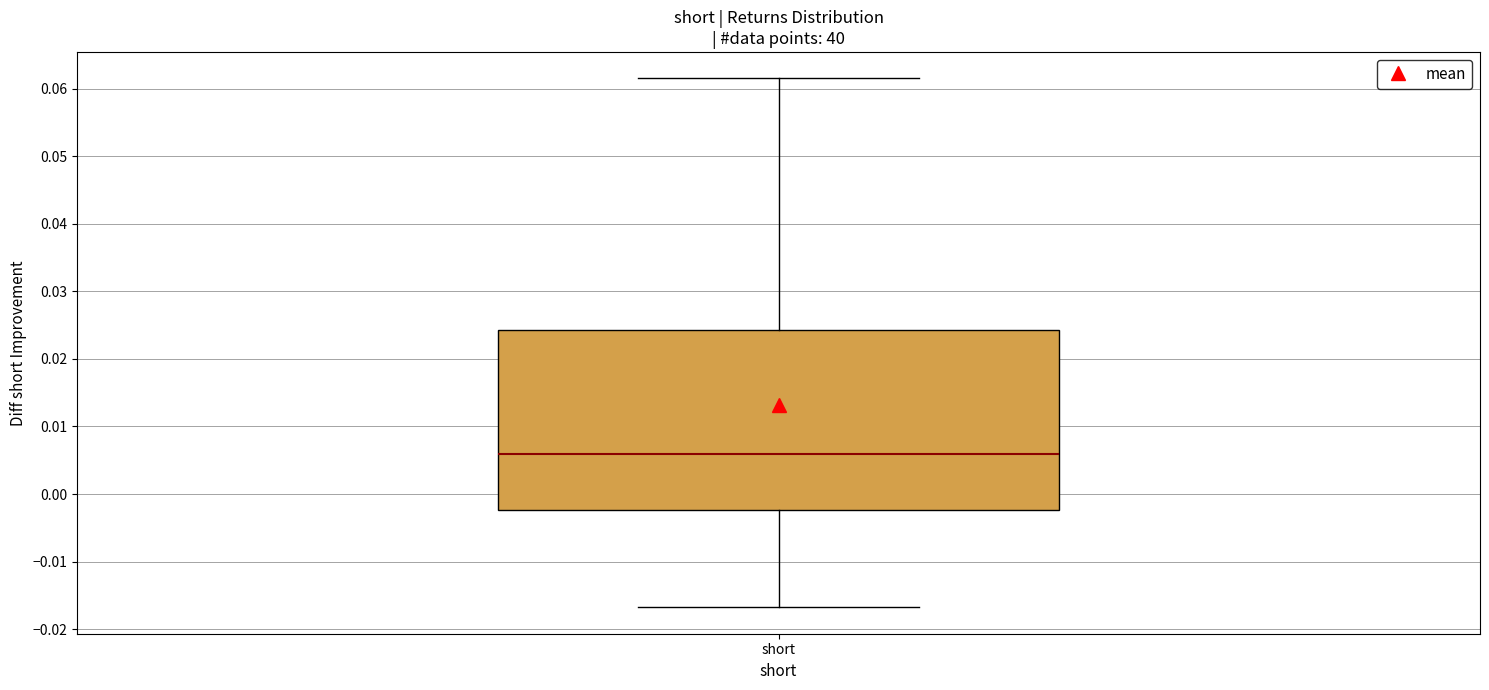

Read this box plot against the y-axis: the position of the median line, the range covered by the box, and the ends of both whiskers. The values are not printed on the chart, so give them approximately, as read against the axis.

median 0.006, box -0.002 to 0.024, whiskers -0.017 to 0.062